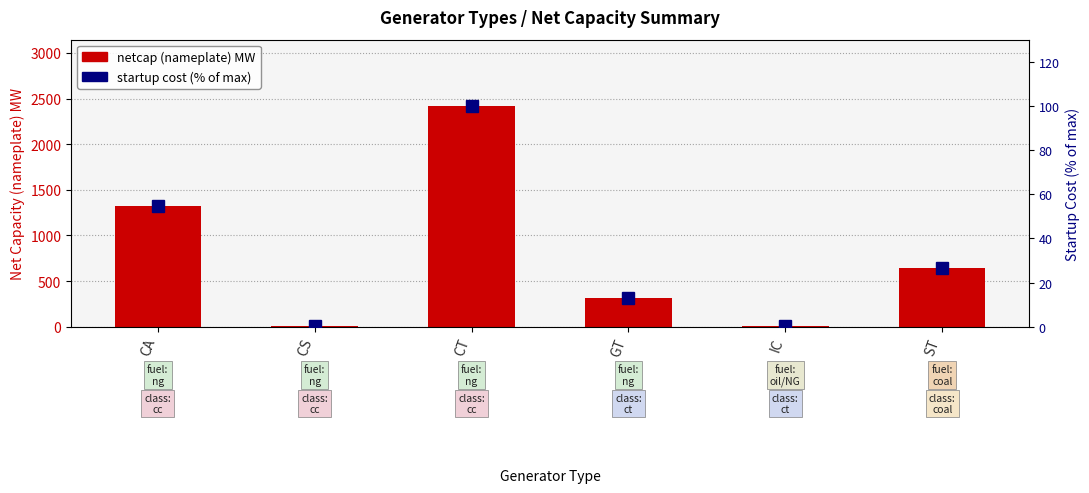

The netcap (nameplate) series shows 1018.9 at ST. True or false?

False